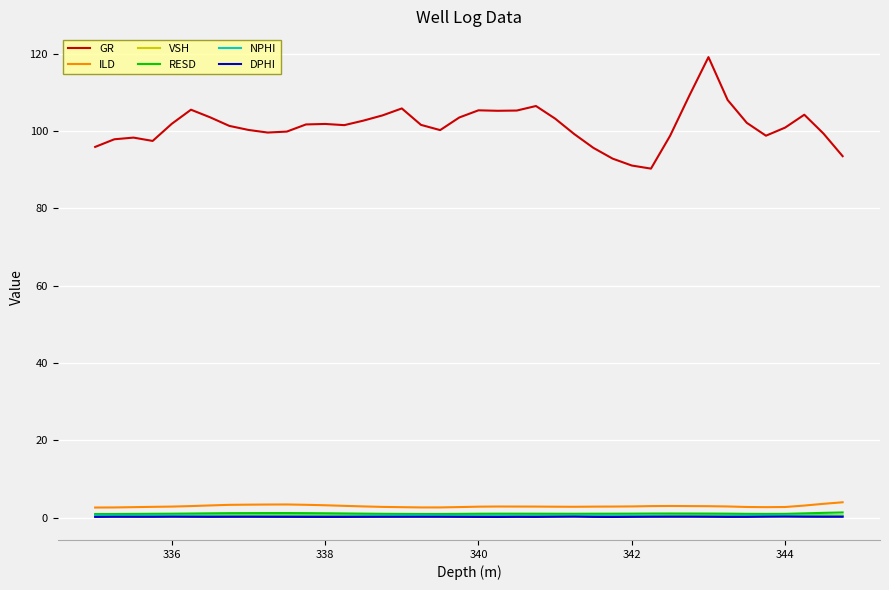

Which series has the widest spread of values?

GR